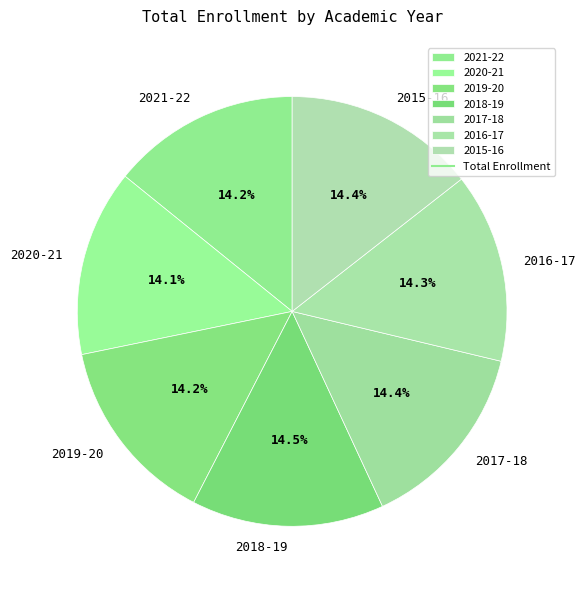

How much of the chart is everything except 2017-18?

85.6%